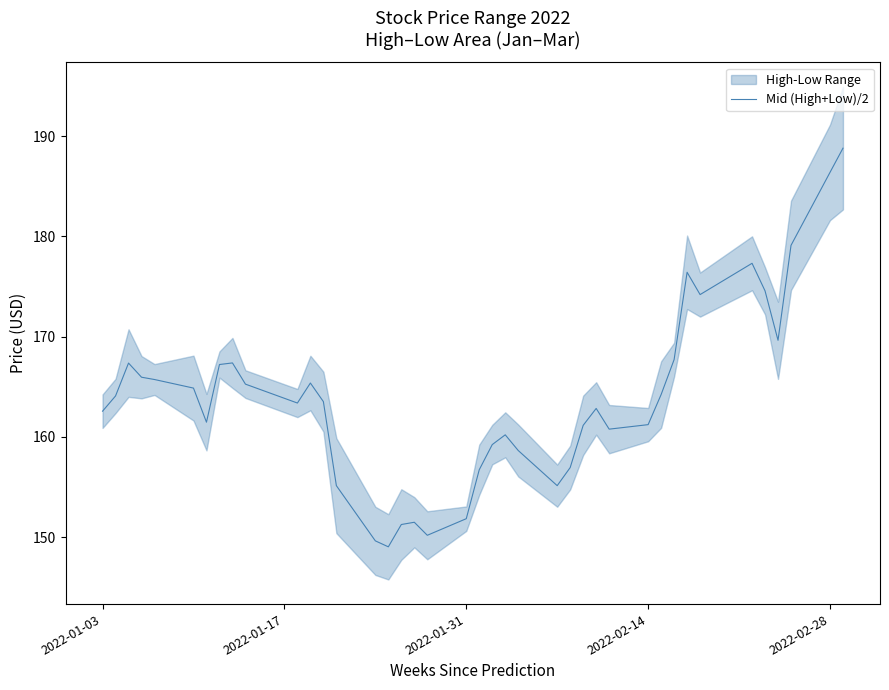

What is the difference between the maximum and minimum values?

39.8